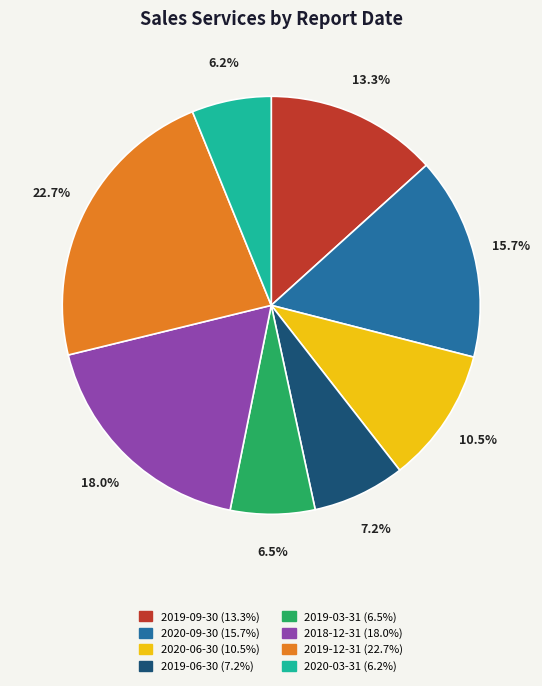

To the nearest percent, what is the difference between the 2019-03-31 and 2020-06-30 slice percentages?

4%